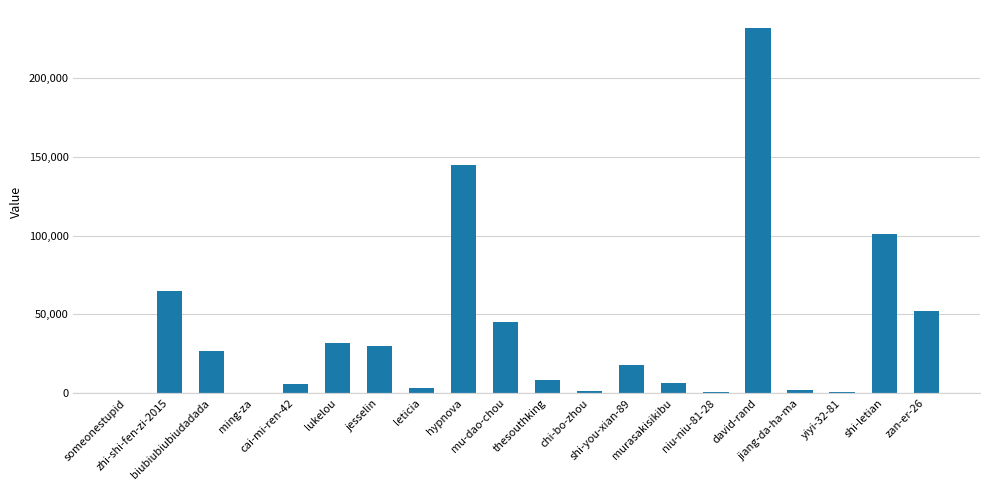

What is the greatest value displayed?

231568